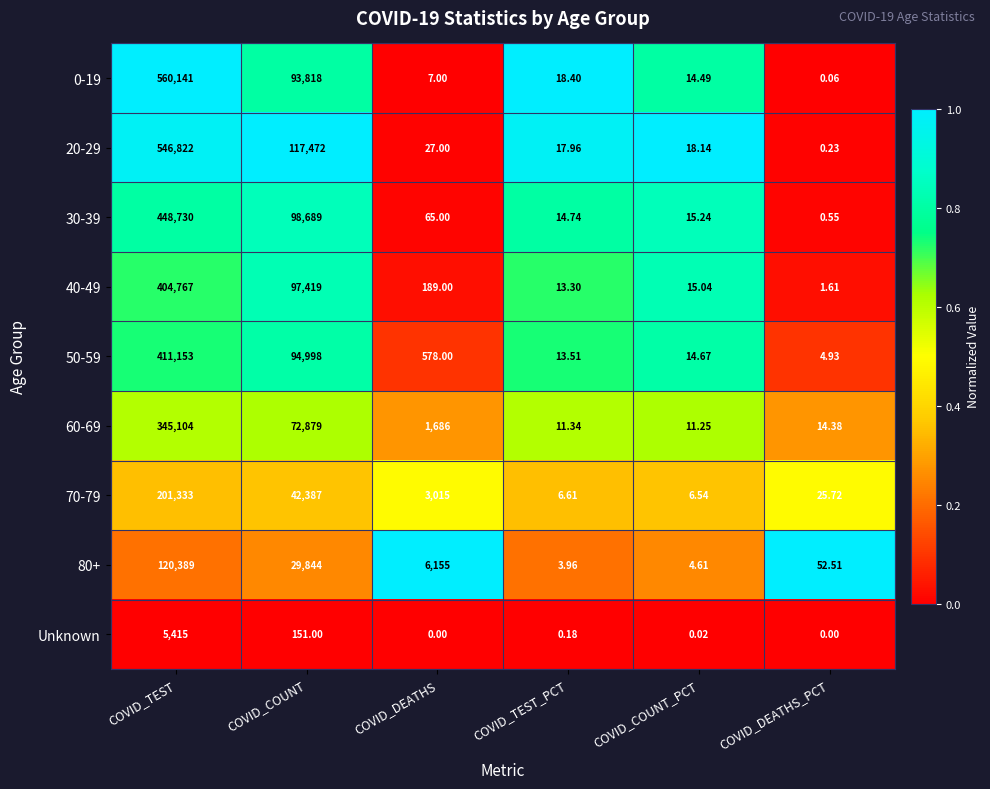

At which category is the sum across all series the highest?

COVID_TEST